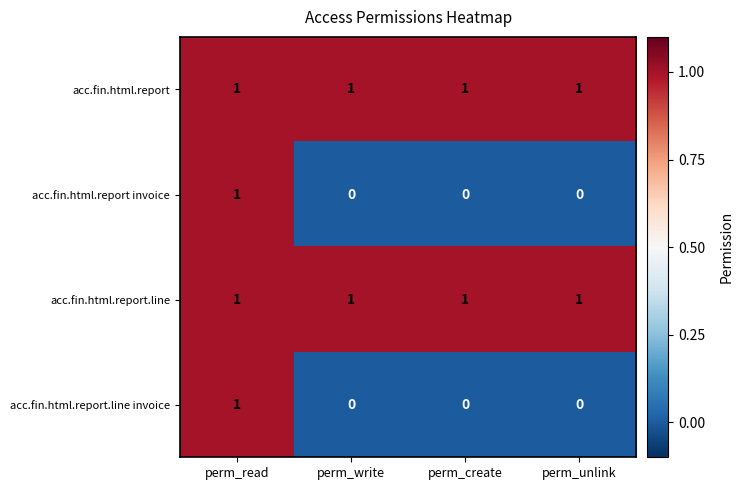

The value of acc.fin.html.report at perm_read is 0. True or false?

False